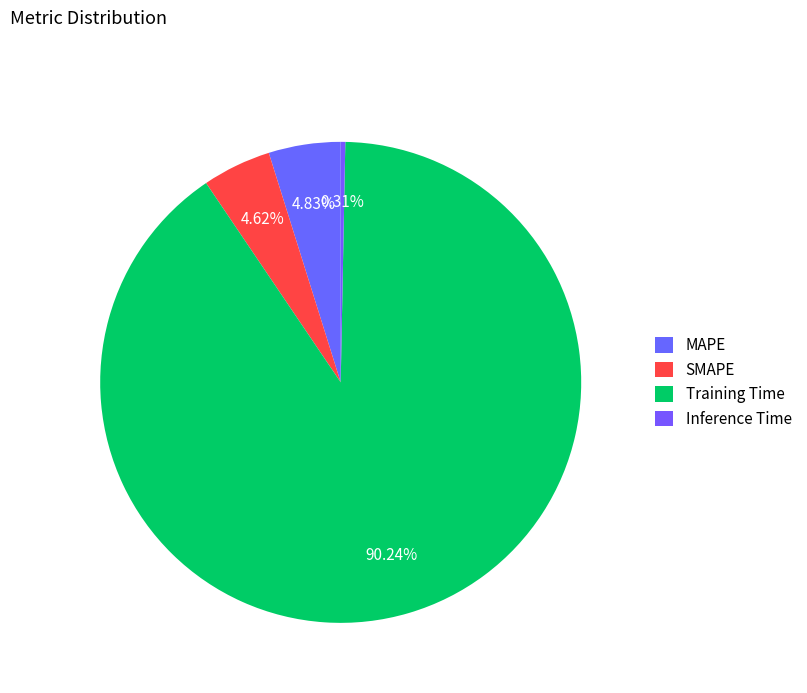

Is it true that Inference Time is 15% of the pie?

False